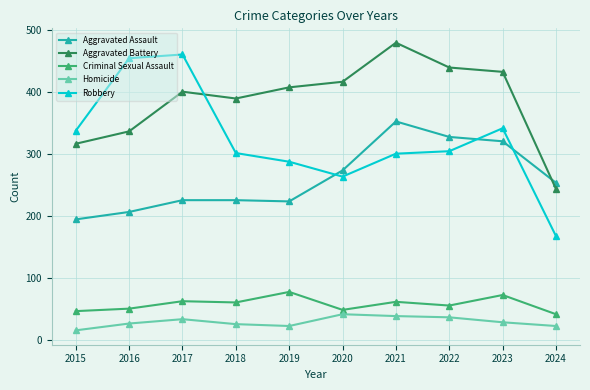

Does the chart display data point markers on the line(s)?

Yes